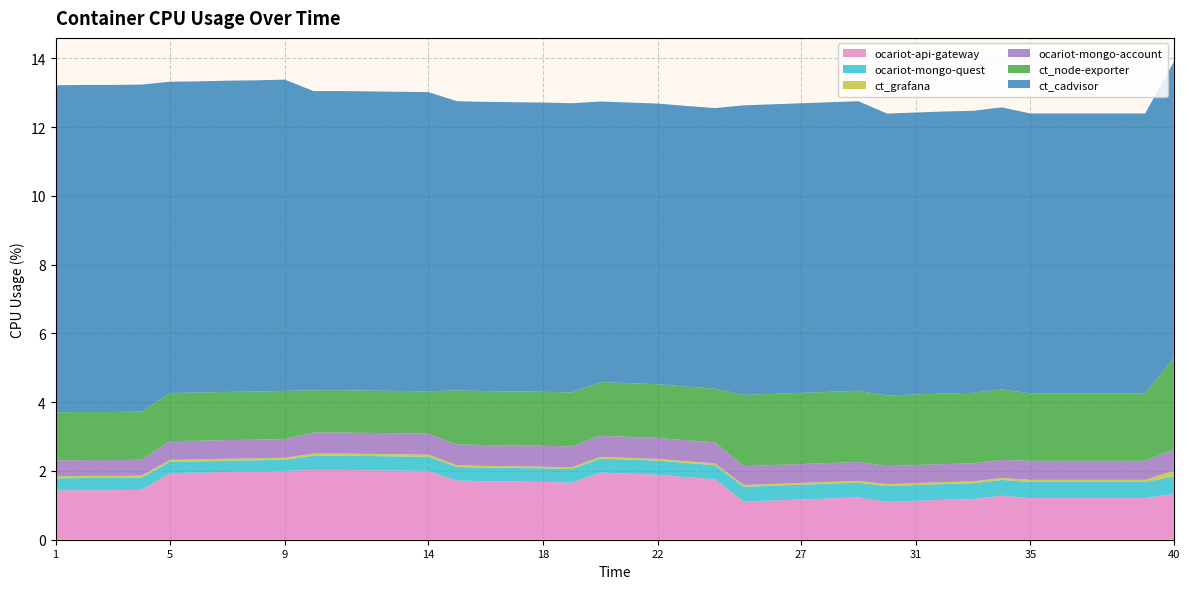

Reading left to right, extract all data points from this chart.

ocariot-api-gateway: 1.4	1.4	1.4	1.4	1.9	1.9	2.0	2.0	2.0	2.0	2.0	2.0	2.0	2.0	1.7	1.7	1.7	1.7	1.7	1.9	1.9	1.9	1.8	1.8	1.1	1.1	1.2	1.2	1.2	1.1	1.1	1.2	1.2	1.3	1.2	1.2	1.2	1.2	1.2	1.3
ocariot-mongo-quest: 0.4	0.4	0.4	0.4	0.3	0.3	0.3	0.3	0.3	0.4	0.4	0.4	0.4	0.4	0.4	0.4	0.4	0.4	0.4	0.4	0.4	0.4	0.4	0.4	0.4	0.4	0.4	0.4	0.4	0.5	0.5	0.5	0.5	0.5	0.5	0.5	0.5	0.5	0.5	0.5
ct_grafana: 0.1	0.1	0.1	0.1	0.1	0.1	0.1	0.1	0.1	0.1	0.1	0.1	0.1	0.1	0.0	0.0	0.0	0.0	0.0	0.1	0.1	0.1	0.1	0.1	0.1	0.1	0.1	0.1	0.1	0.1	0.1	0.1	0.1	0.1	0.1	0.1	0.1	0.1	0.1	0.2
ocariot-mongo-account: 0.5	0.5	0.5	0.5	0.5	0.5	0.5	0.5	0.5	0.6	0.6	0.6	0.6	0.6	0.6	0.6	0.6	0.6	0.6	0.6	0.6	0.6	0.6	0.6	0.5	0.5	0.5	0.5	0.5	0.5	0.5	0.5	0.5	0.5	0.6	0.6	0.6	0.6	0.6	0.6
ct_node-exporter: 1.4	1.4	1.4	1.4	1.4	1.4	1.4	1.4	1.4	1.2	1.2	1.2	1.2	1.2	1.6	1.6	1.6	1.6	1.6	1.6	1.6	1.6	1.6	1.6	2.1	2.1	2.1	2.1	2.1	2.0	2.0	2.0	2.0	2.0	2.0	2.0	2.0	2.0	2.0	2.7
ct_cadvisor: 9.5	9.5	9.5	9.5	9.1	9.1	9.1	9.1	9.1	8.7	8.7	8.7	8.7	8.7	8.4	8.4	8.4	8.4	8.4	8.2	8.2	8.2	8.2	8.2	8.4	8.4	8.4	8.4	8.4	8.2	8.2	8.2	8.2	8.2	8.1	8.1	8.1	8.1	8.1	8.6